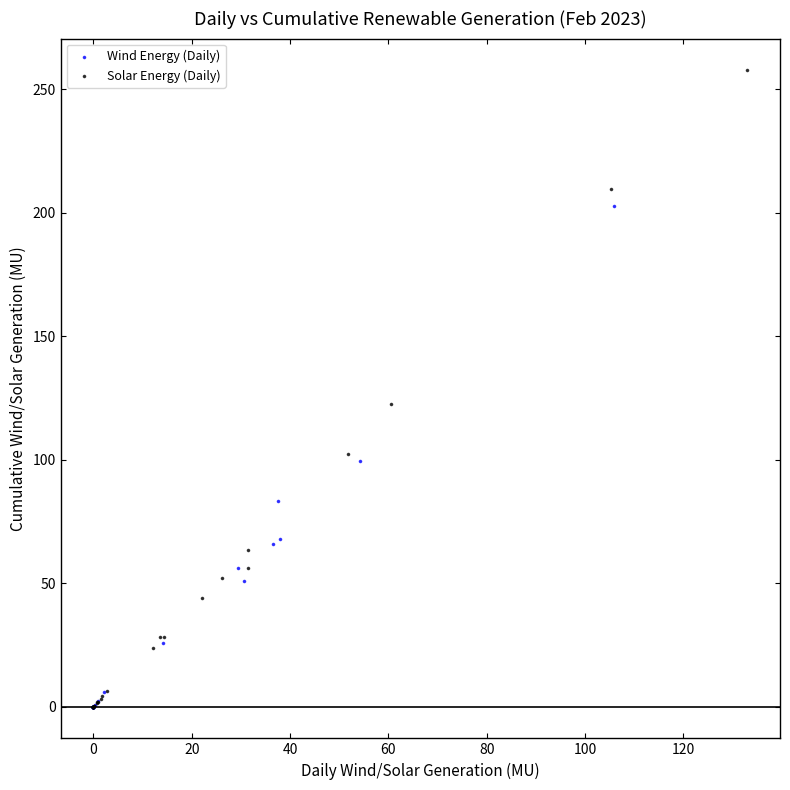

Which series has the largest Y range (max minus min)?

Solar Energy (Daily)